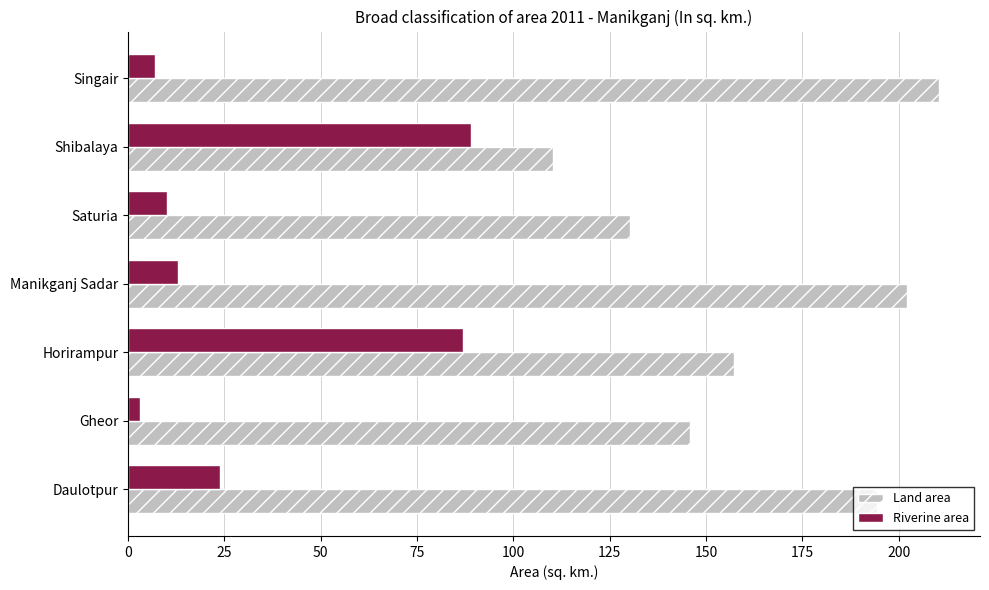

At which category is the sum across all series the highest?

Horirampur